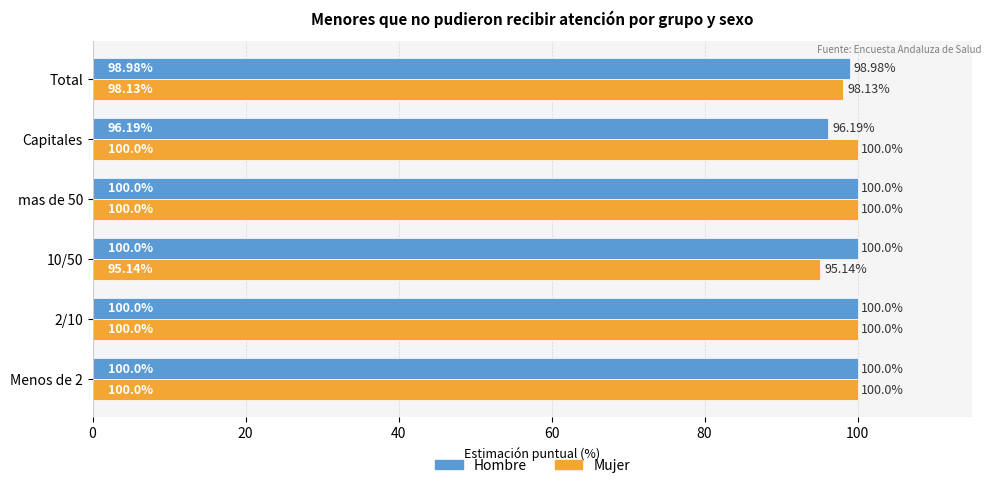

Which series has the largest total across all categories?

Hombre